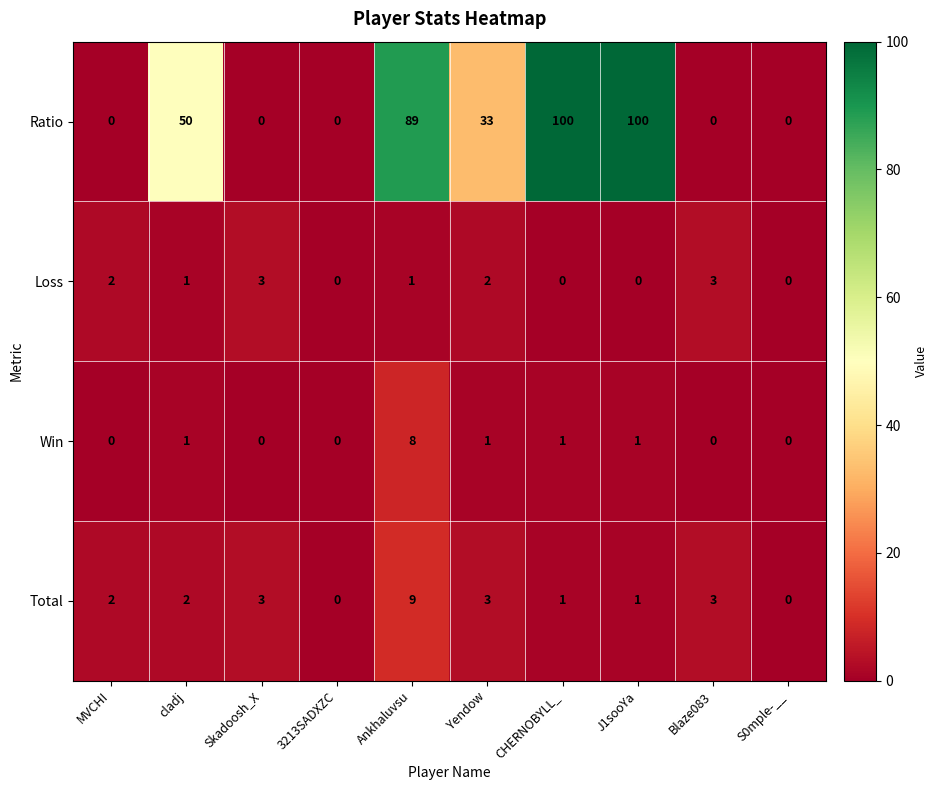

What is the sum of the Loss values at 3213SADXZC and Skadoosh_X?

3